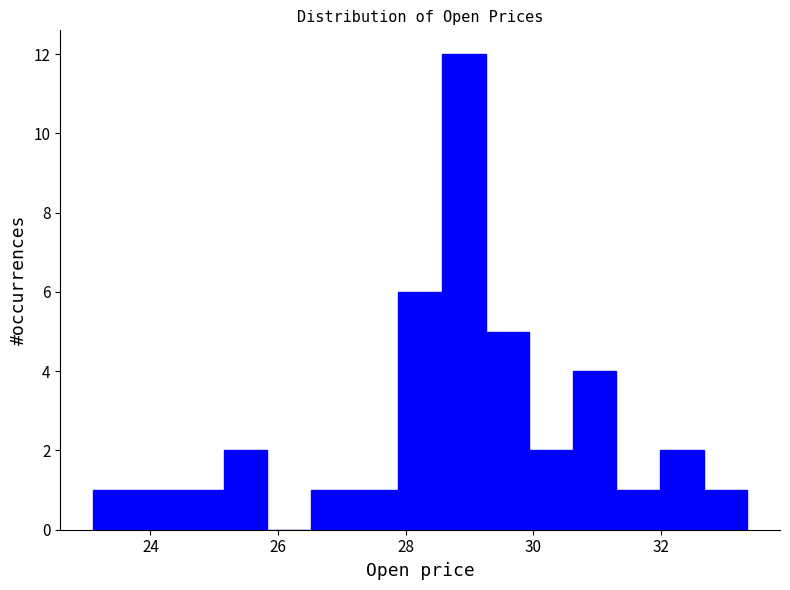

Around what value on the x-axis is the tallest bar? Give the approximate position of its centre, as read against the axis.

29.0